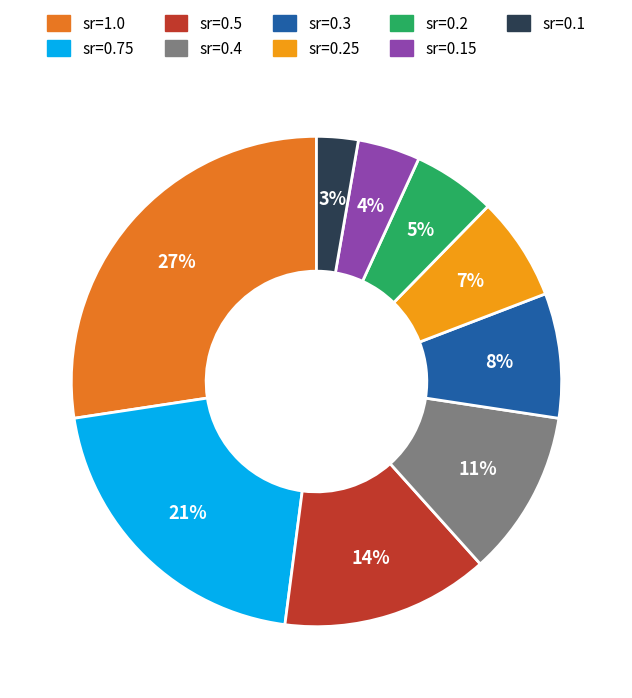

To the nearest percent, what is the average slice percentage?

11%